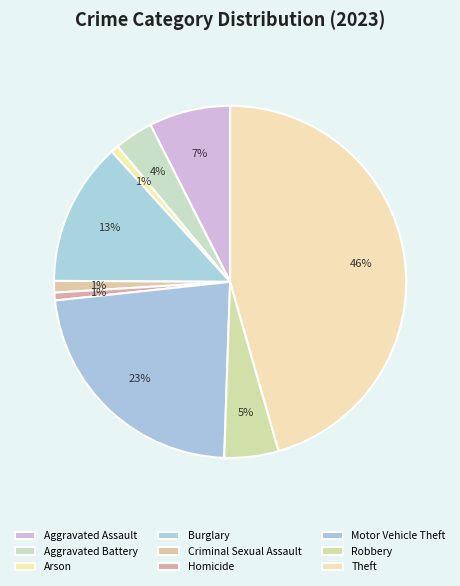

What percentage do Robbery and Aggravated Assault together represent?

12.5%